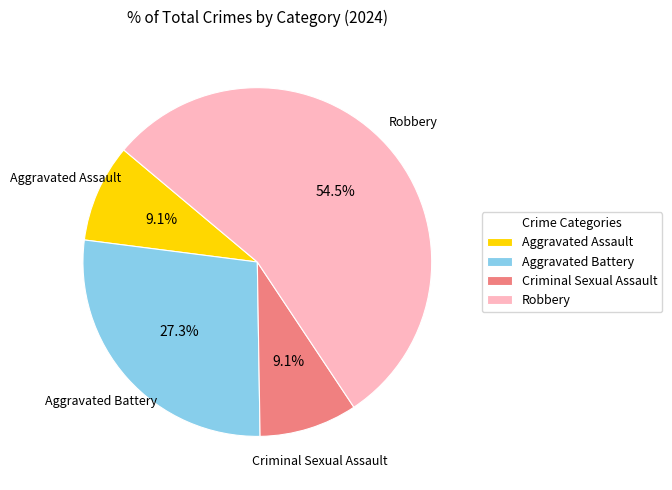

Between Aggravated Battery and Criminal Sexual Assault, which is larger?

Aggravated Battery